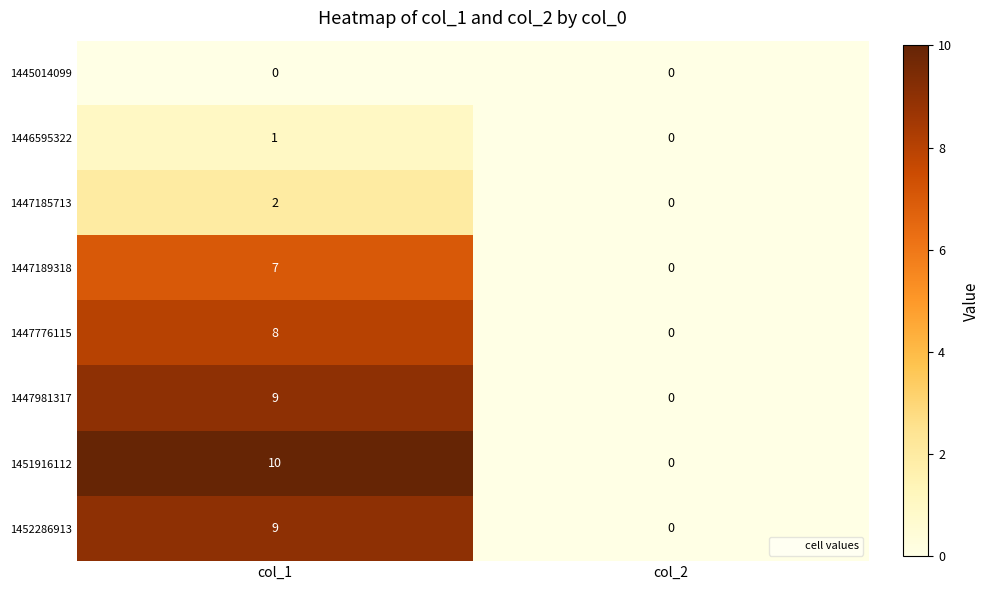

What is the spread (max minus min) of values at col_1?

10